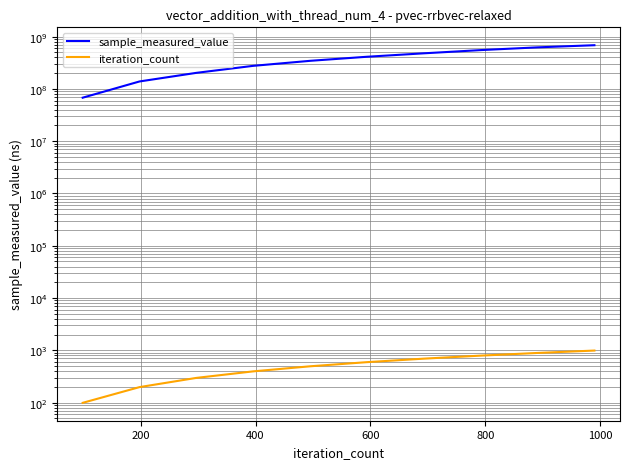

What is the maximum value shown in the chart?

684792407